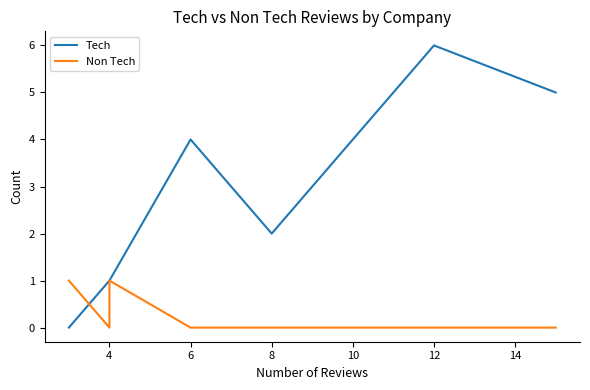

At how many categories does at least one series exceed 5?

1